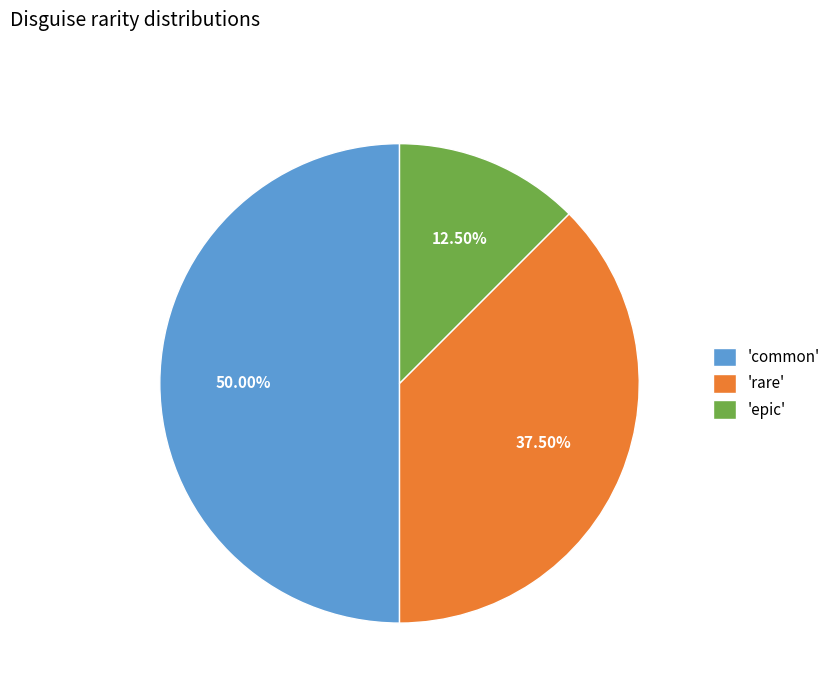

To the nearest percent, what is the average slice percentage?

33%